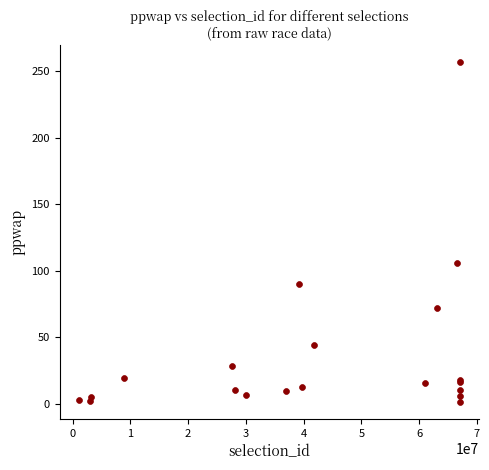

What Y value in the scatter plot is closest to 129?

105.7